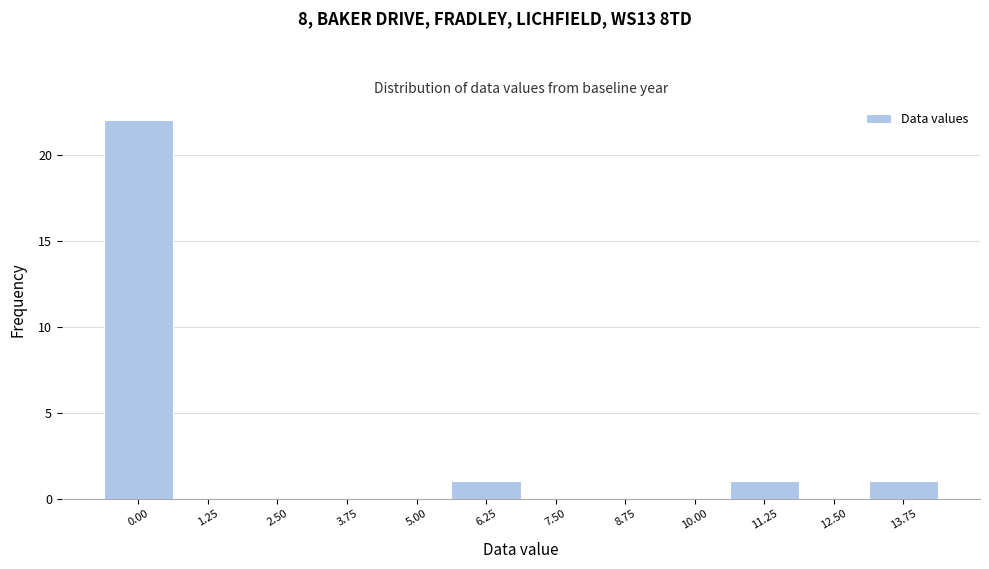

Reading right to left, what are all the values shown in this chart?

13.75=1	12.50=0	11.25=1	10.00=0	8.75=0	7.50=0	6.25=1	5.00=0	3.75=0	2.50=0	1.25=0	0.00=22